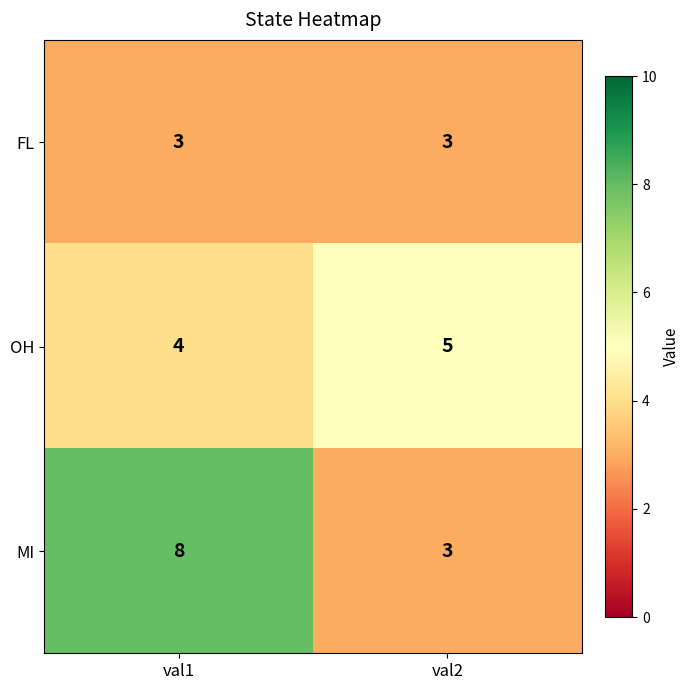

Rank the series by their maximum value, from lowest to highest.

FL, OH, MI